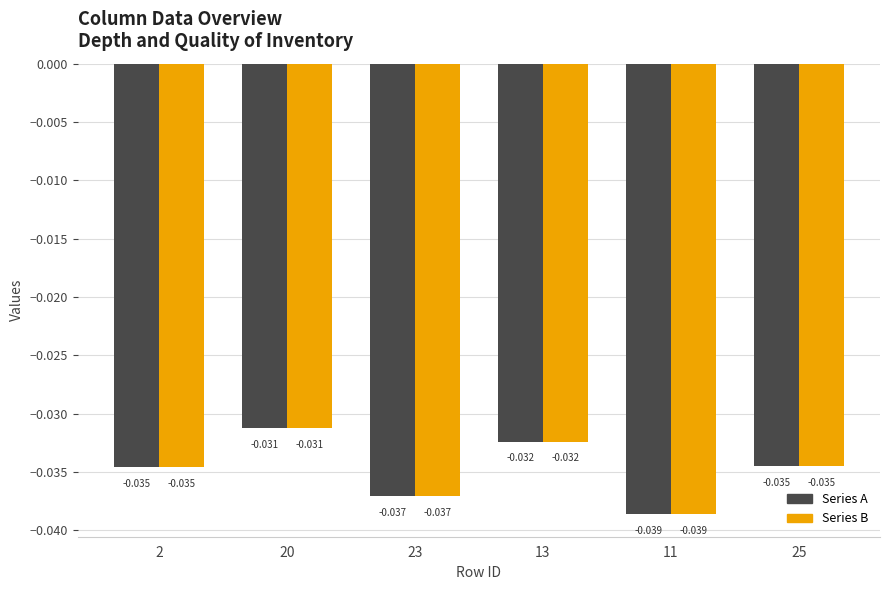

What is the label of the 5th bar from the right?

20